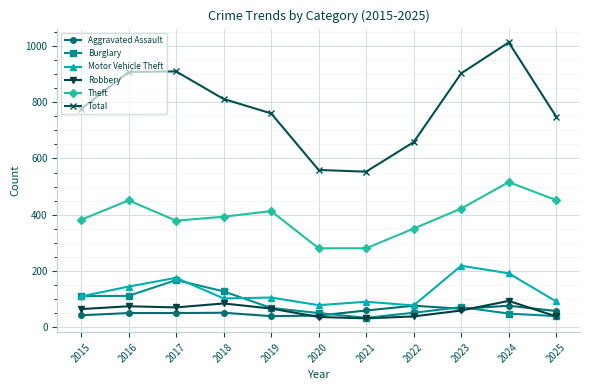

How many interior local peaks does the Theft series have?

3